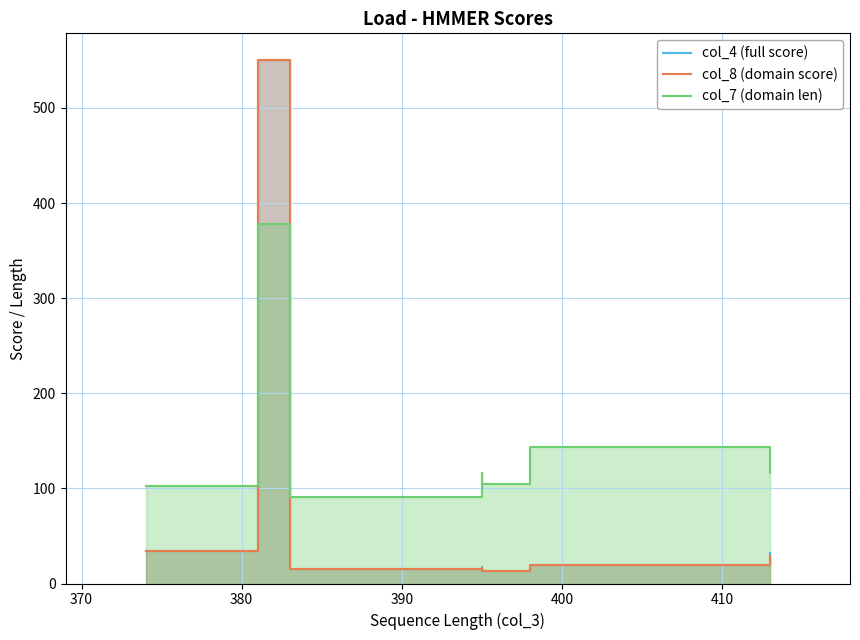

How many data points in col_8 (domain score) are less than 19?

3